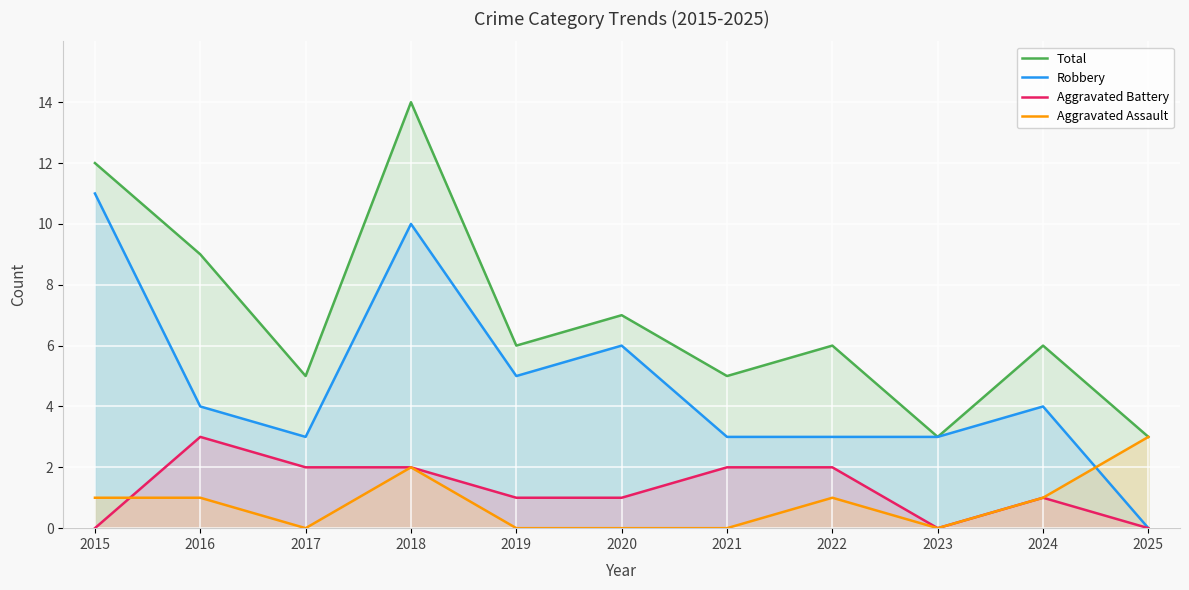

What are all the series names shown in the legend?

Total, Robbery, Aggravated Battery, Aggravated Assault